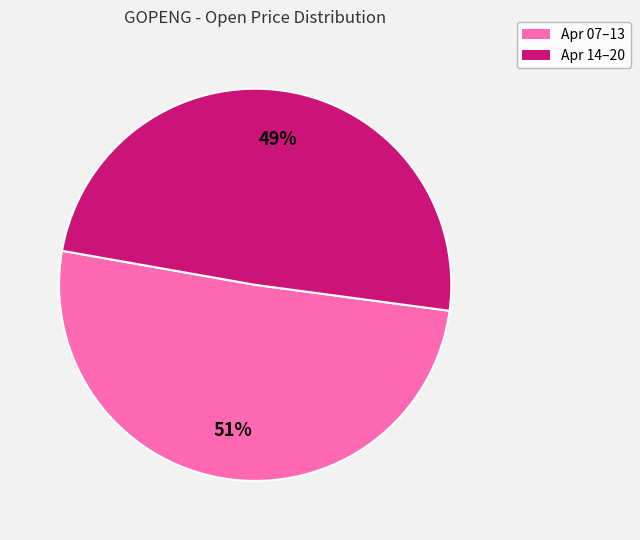

To the nearest percent, what is the average slice percentage?

50%